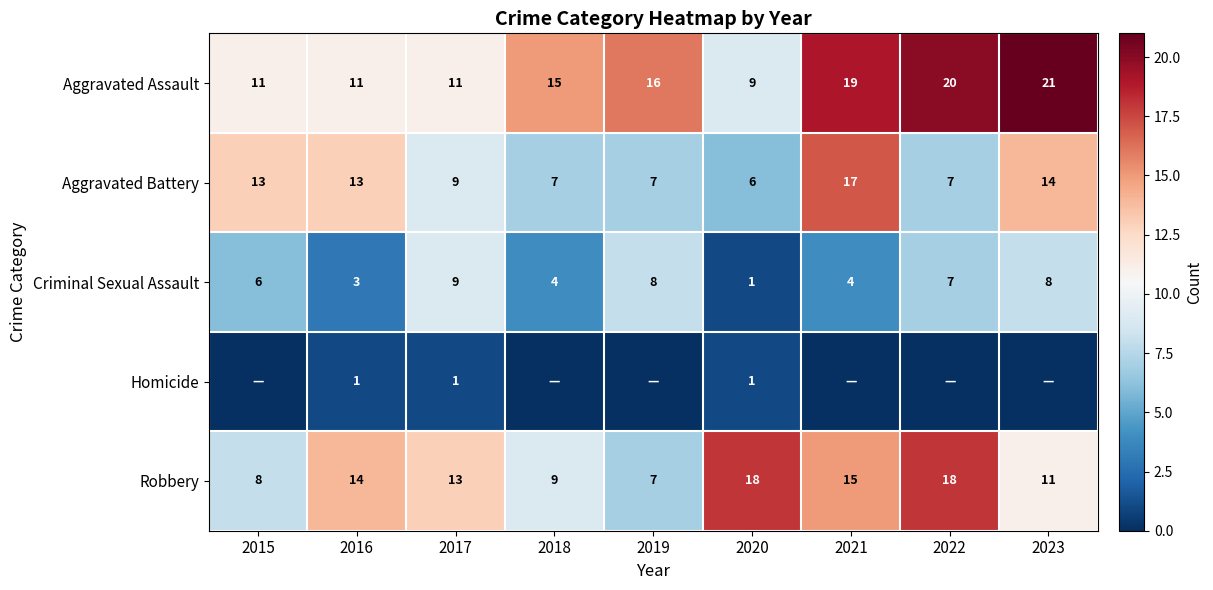

What is the spread (max minus min) of values at 2015?

13